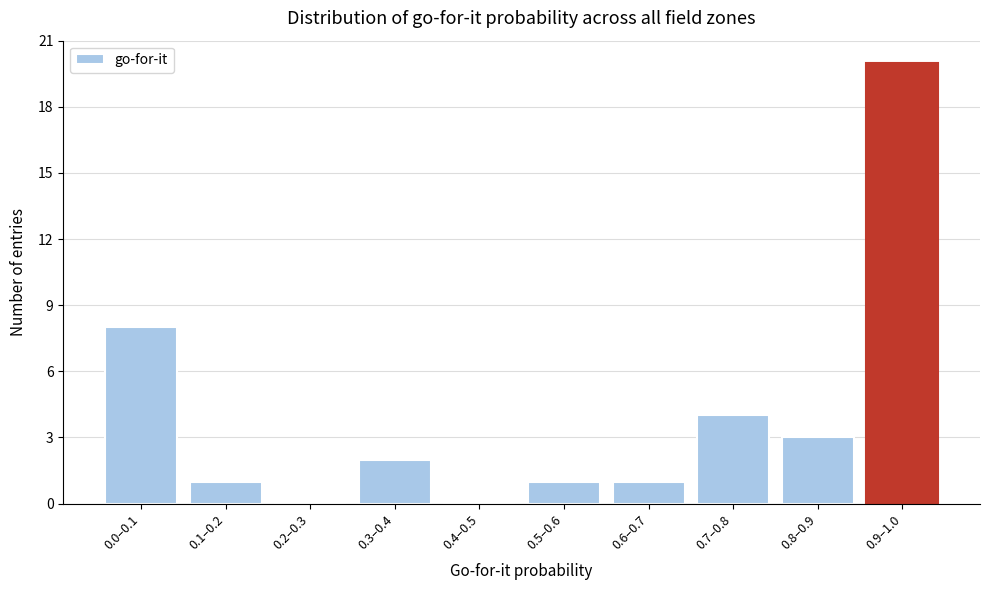

Reading left to right, transcribe all the data shown in this chart.

0.0–0.1=8	0.1–0.2=1	0.2–0.3=0	0.3–0.4=2	0.4–0.5=0	0.5–0.6=1	0.6–0.7=1	0.7–0.8=4	0.8–0.9=3	0.9–1.0=20